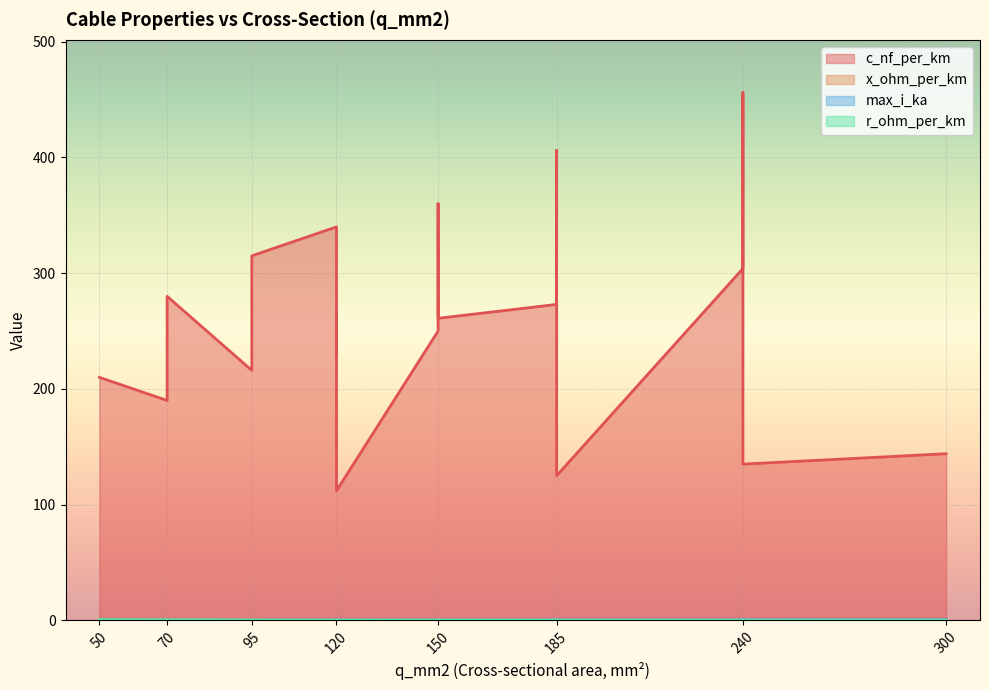

Count the r_ohm_per_km values in the range 0 to 1.

19